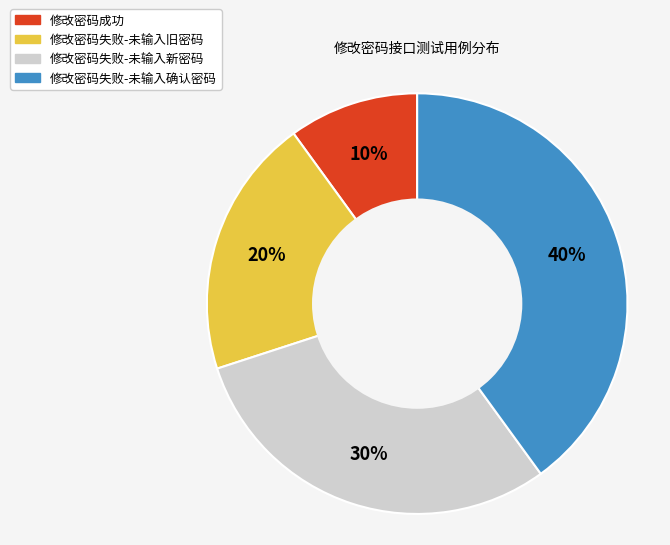

How many segments does this pie chart have?

4